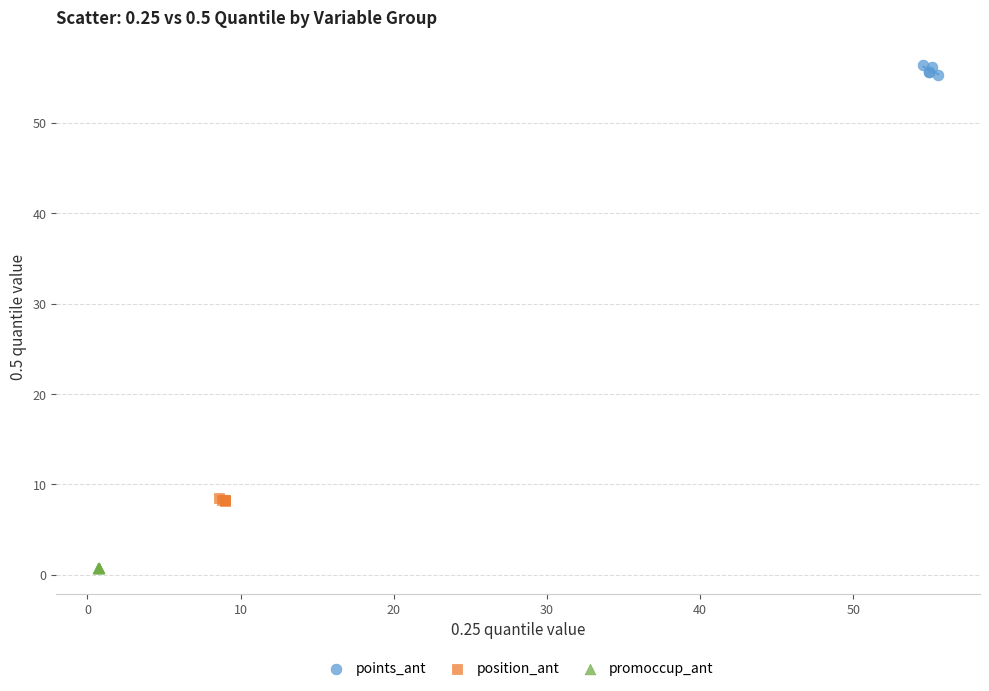

Which series reaches the minimum Y coordinate?

promoccup_ant